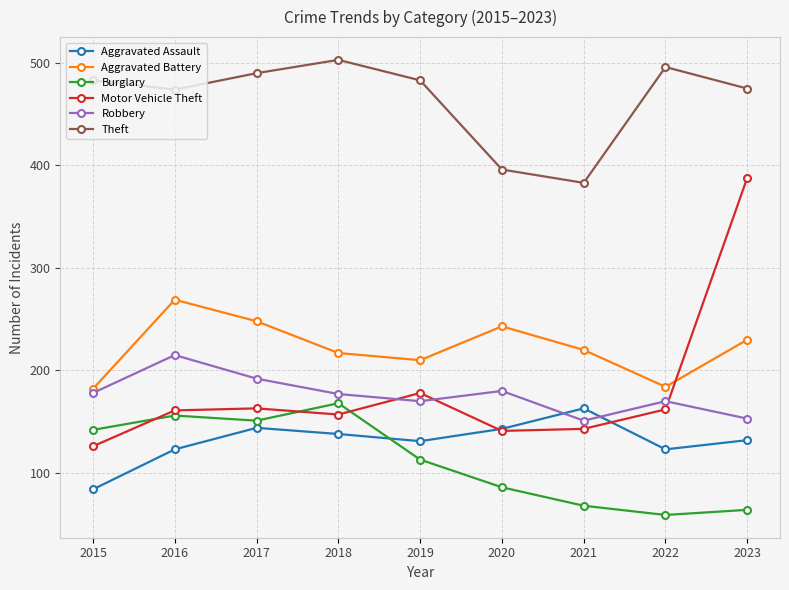

Rank the series by their maximum value, from highest to lowest.

Theft, Motor Vehicle Theft, Aggravated Battery, Robbery, Burglary, Aggravated Assault